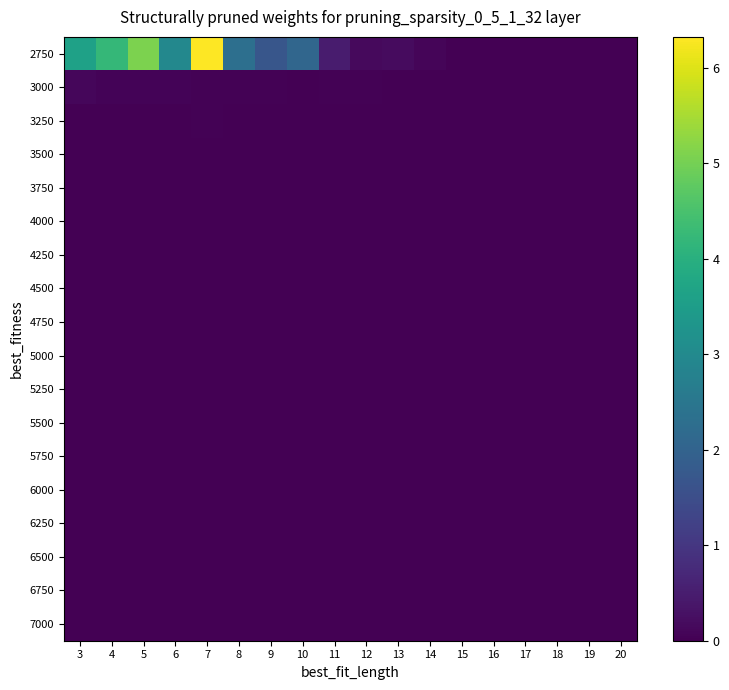

At which category does the chart reach its peak across all series?

7